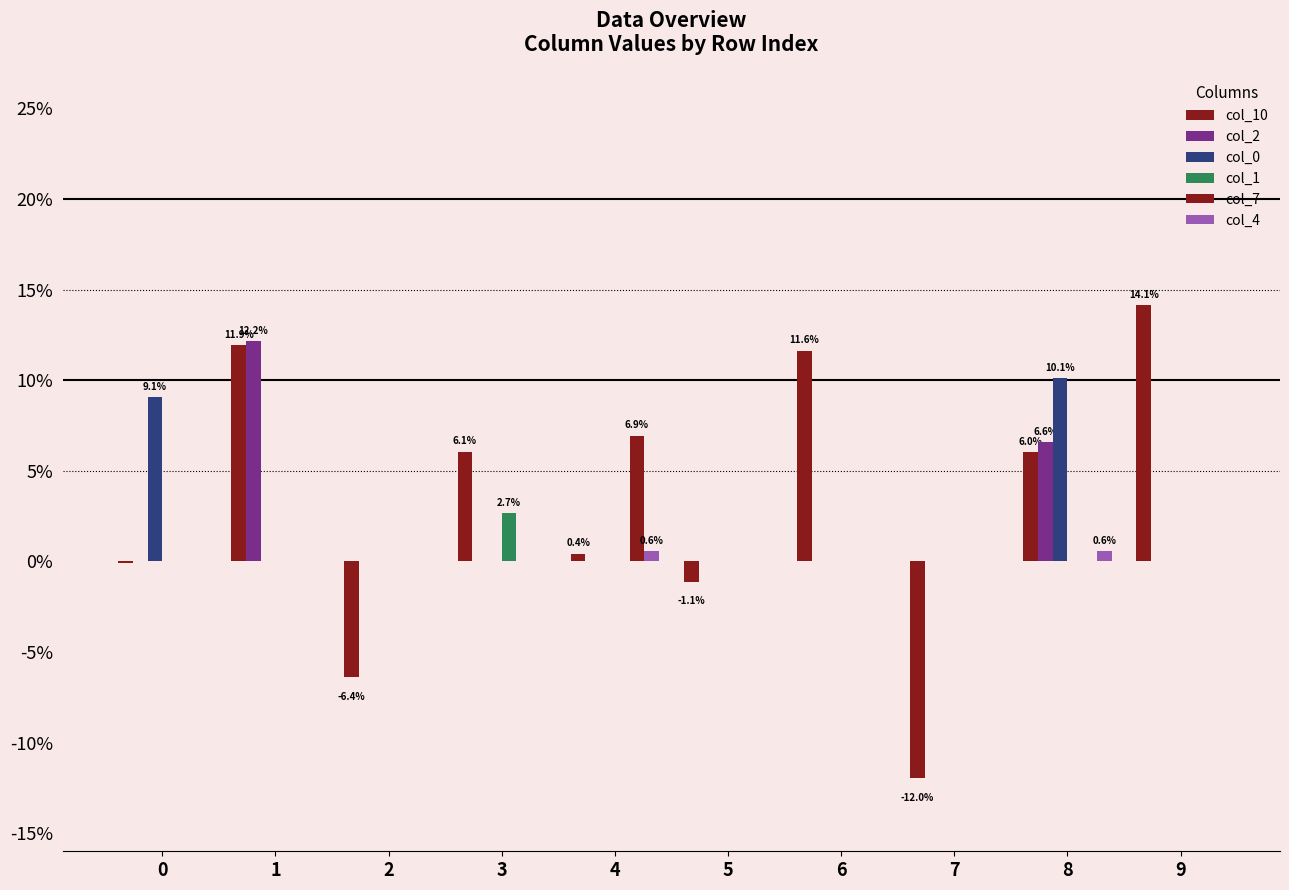

Reading left to right, list all the values displayed in this chart.

col_10: 0=-0.0	1=0.1	2=-0.1	3=0.1	4=0.0	5=-0.0	6=0.1	7=-0.1	8=0.1	9=0.1
col_2: 0=0.0	1=0.1	2=0.0	3=0.0	4=0.0	5=0.0	6=0.0	7=0.0	8=0.1	9=0.0
col_0: 0=0.1	1=0.0	2=0.0	3=0.0	4=0.0	5=0.0	6=0.0	7=0.0	8=0.1	9=0.0
col_1: 0=0.0	1=0.0	2=0.0	3=0.0	4=0.0	5=0.0	6=0.0	7=0.0	8=0.0	9=0.0
col_7: 0=0.0	1=0.0	2=0.0	3=0.0	4=0.1	5=0.0	6=0.0	7=0.0	8=0.0	9=0.0
col_4: 0=0.0	1=0.0	2=0.0	3=0.0	4=0.0	5=0.0	6=0.0	7=0.0	8=0.0	9=0.0